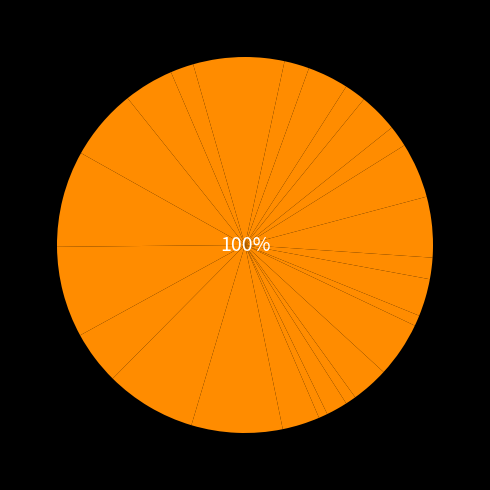

Is 5433900_44794 the majority of the pie?

No